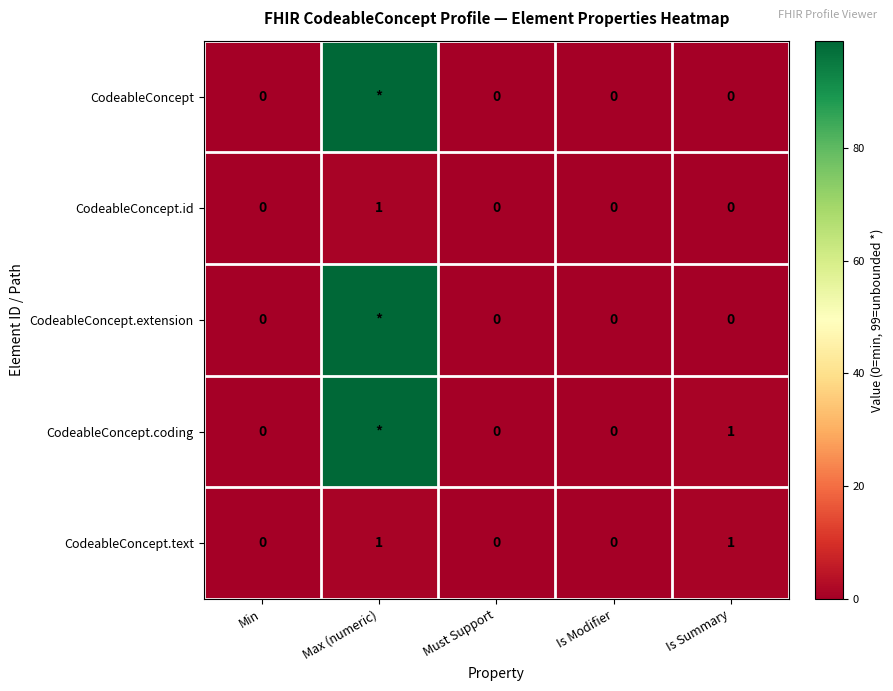

True or false: CodeableConcept.text has a value of 0 at Must Support.

True